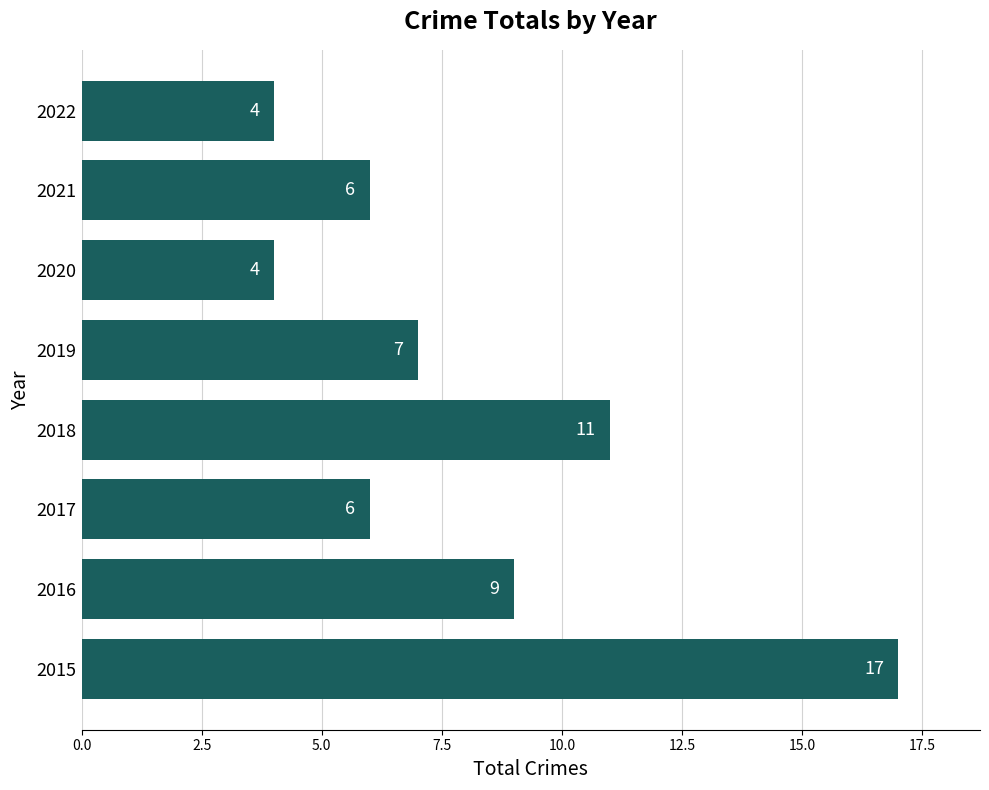

Reading bottom to top, transcribe all the data shown in this chart.

17	9	6	11	7	4	6	4